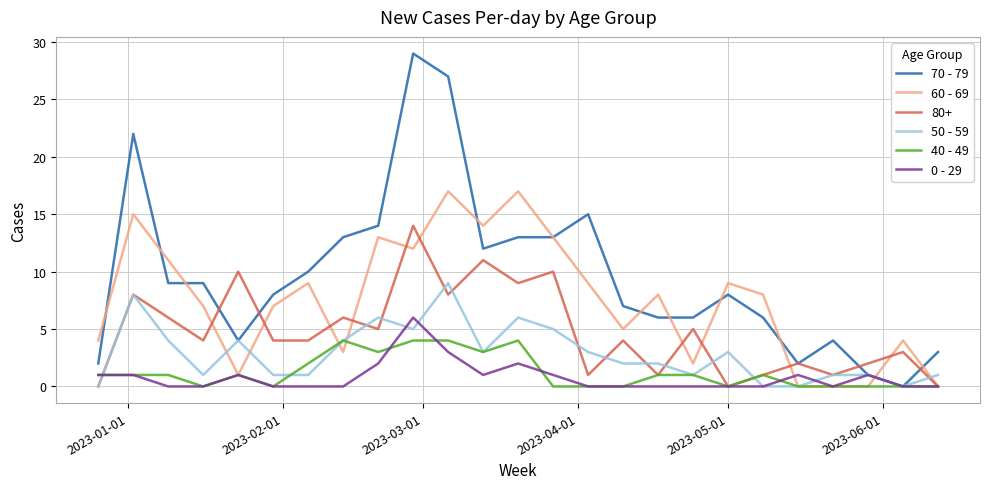

Which series has the largest total across all categories?

70 - 79